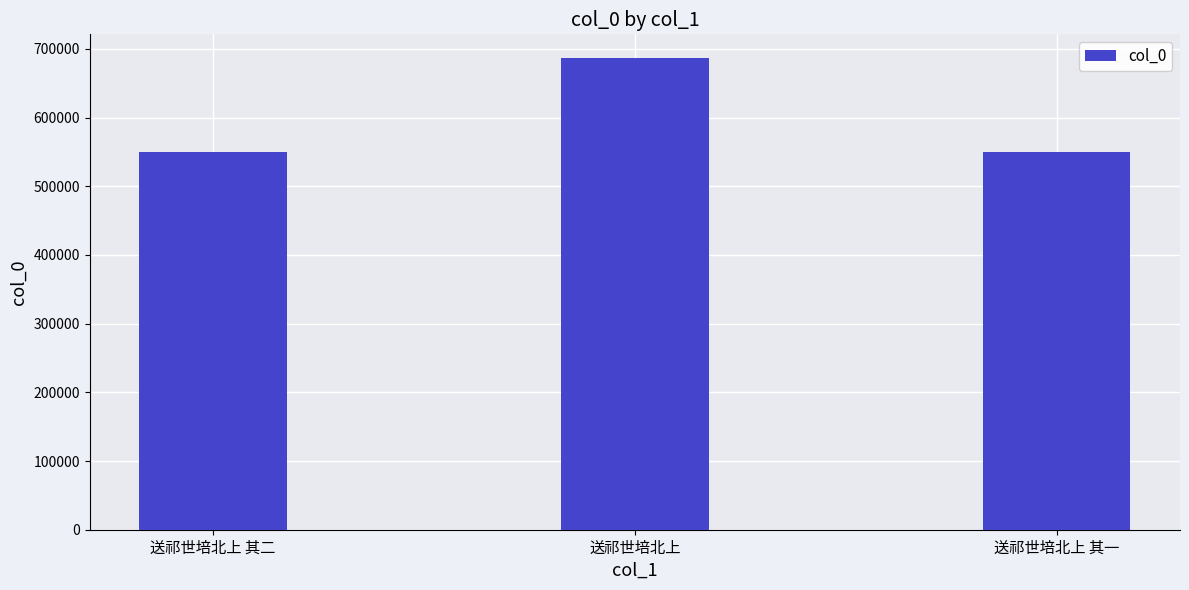

At which label is the value closest to 618410?

送祁世培北上 其二